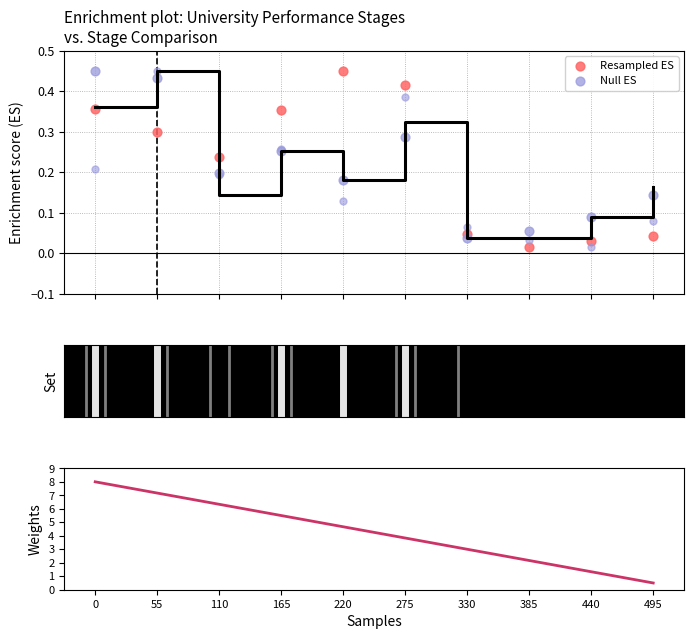

Which series has the largest total across all categories?

Weights